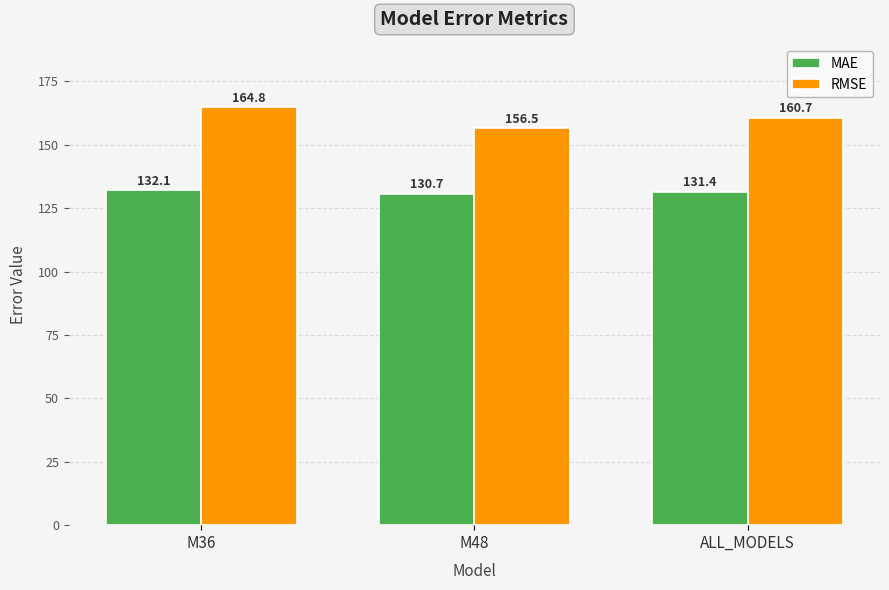

Where is RMSE nearest to the value 160?

ALL_MODELS